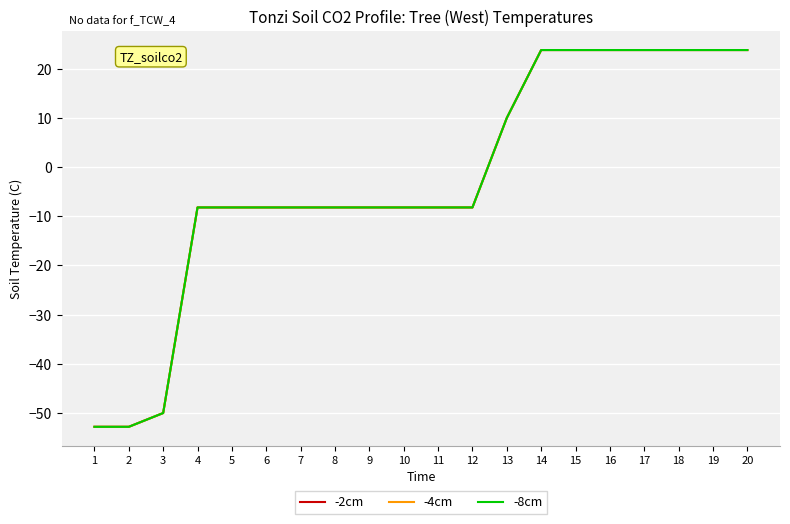

Does the chart have visible grid lines?

Yes